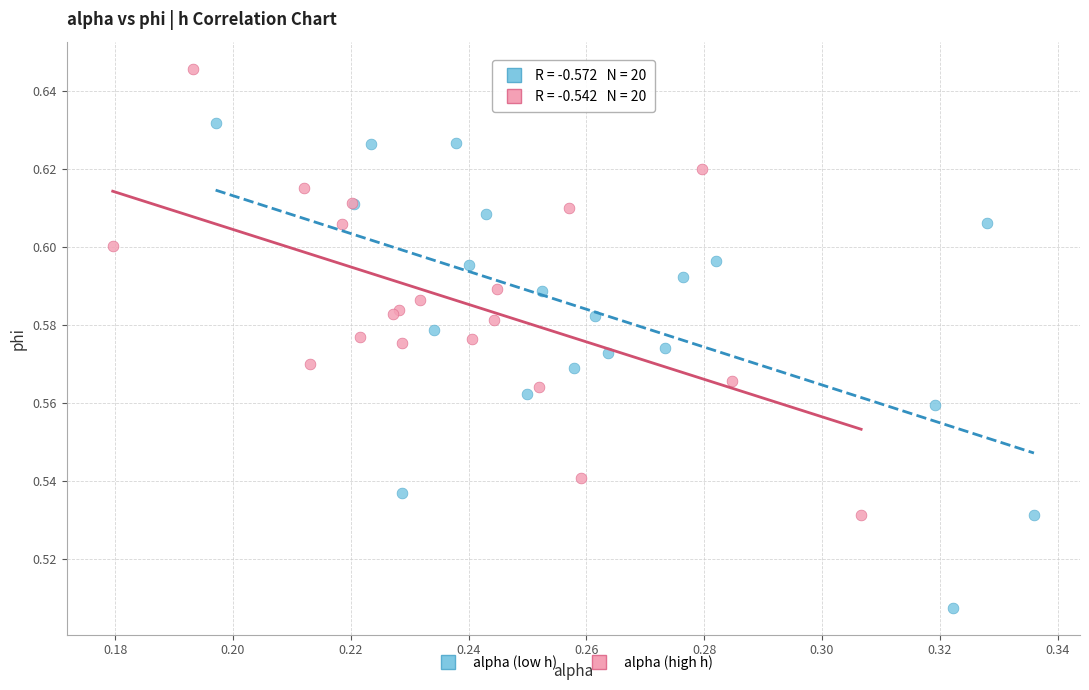

Which series contains the highest Y value?

alpha (high h)